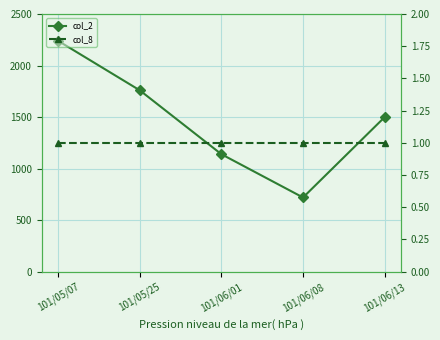

Is the value of col_2 at 101/06/01 greater than the value of col_8 at 101/06/13?

Yes